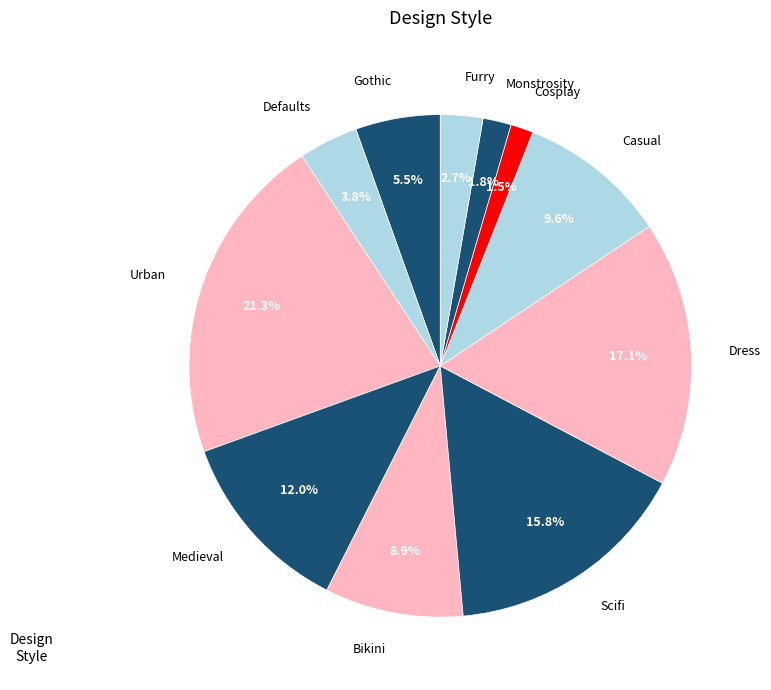

Do Scifi and Defaults together represent more than half of the pie?

No